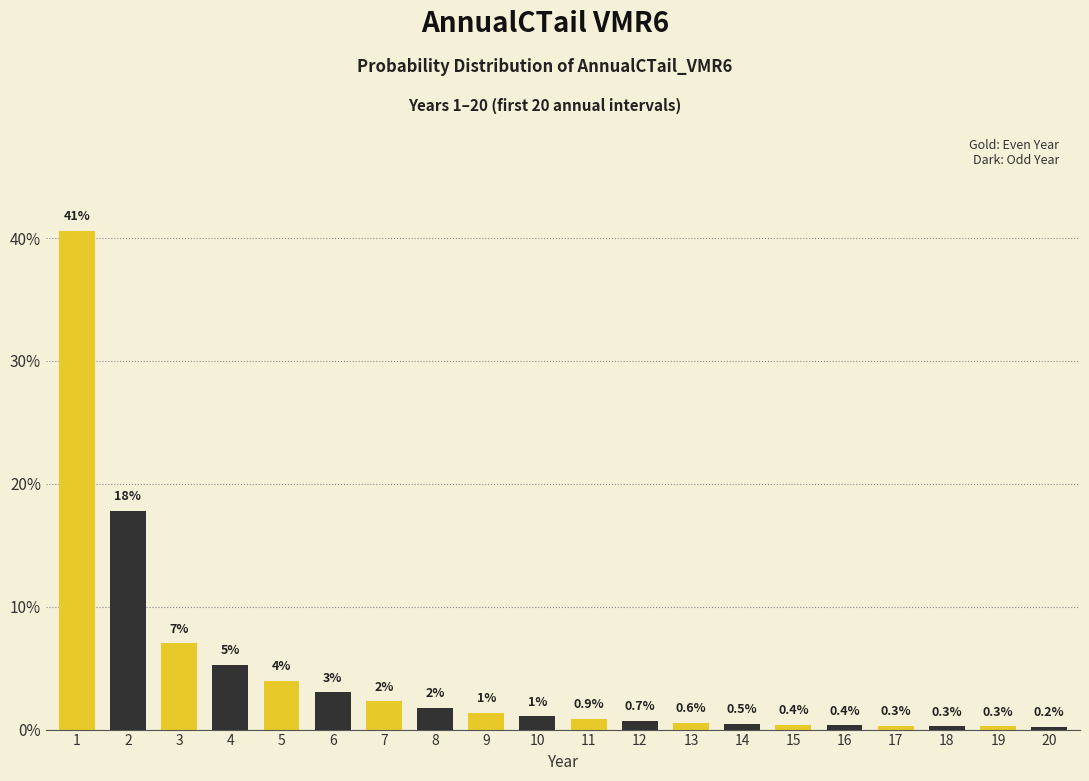

Are the bars horizontal?

No